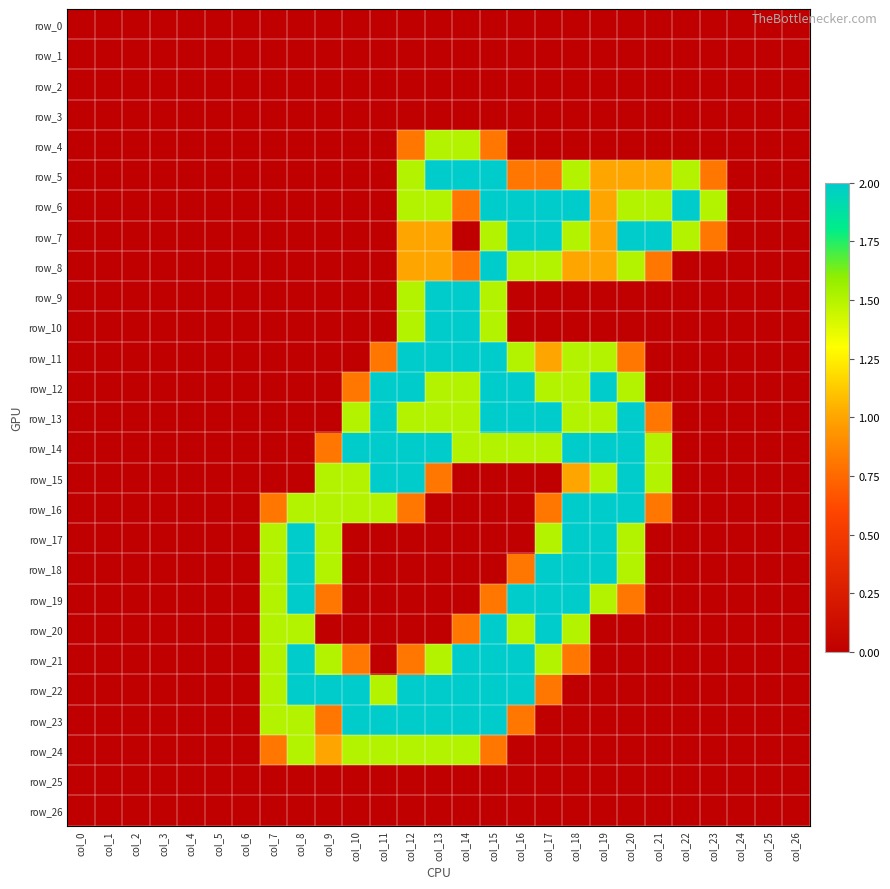

Rank the categories by row_18 value from lowest to highest.

col_0, col_1, col_2, col_3, col_4, col_5, col_6, col_10, col_11, col_12, col_13, col_14, col_15, col_21, col_22, col_23, col_24, col_25, col_26, col_16, col_7, col_9, col_20, col_8, col_17, col_18, col_19